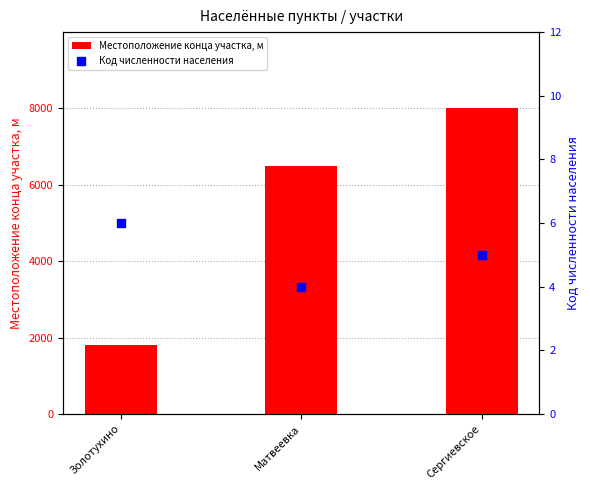

Which series contains the lowest Y value?

Код численности населения